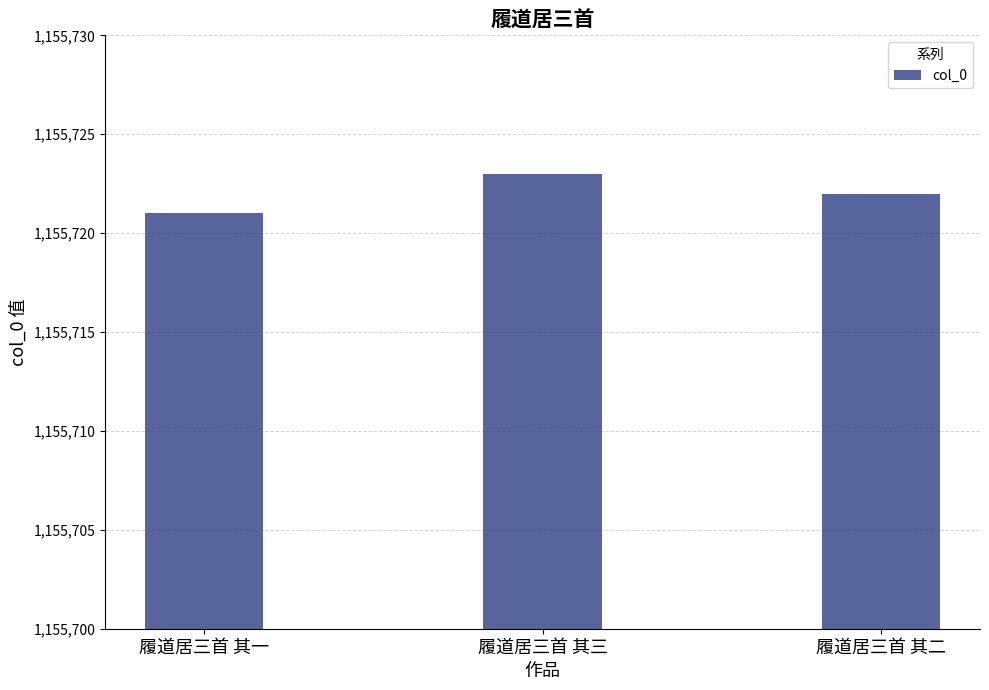

What is the change in value from 履道居三首 其三 to 履道居三首 其二?

-1